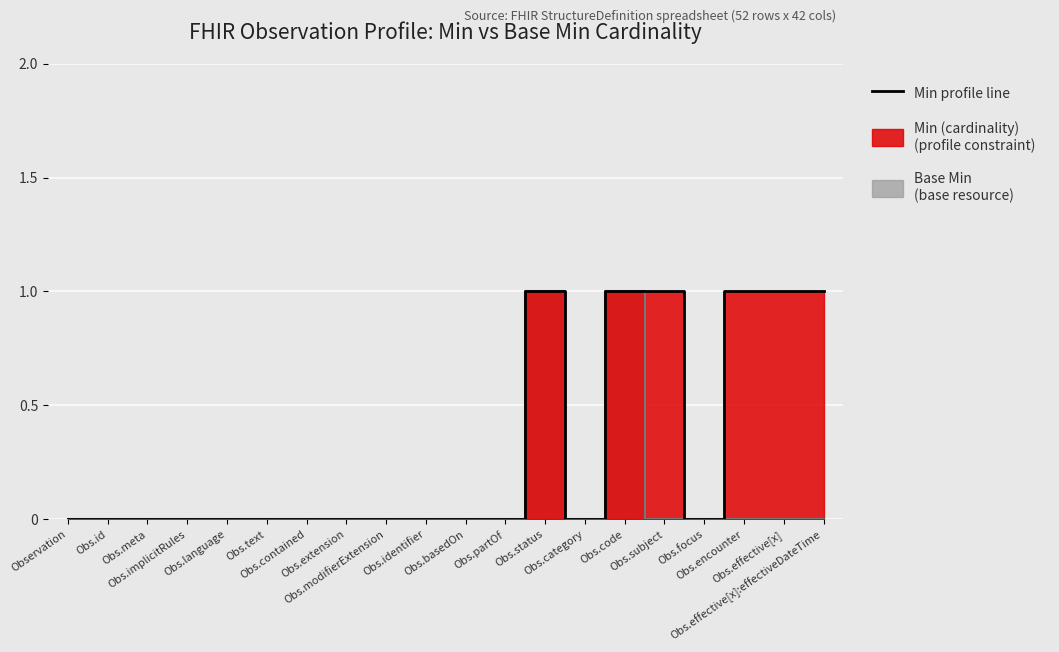

What position from the right is Obs.identifier?

11